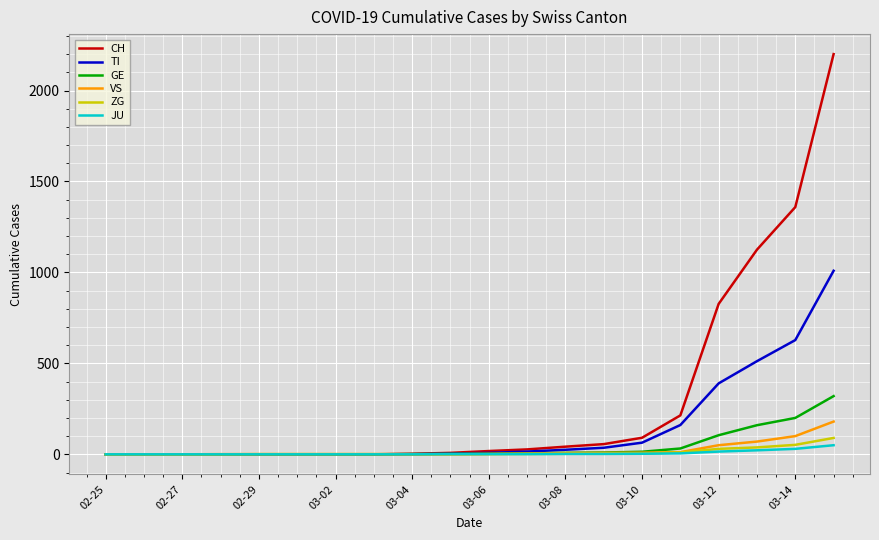

What is the greatest value displayed?

2200